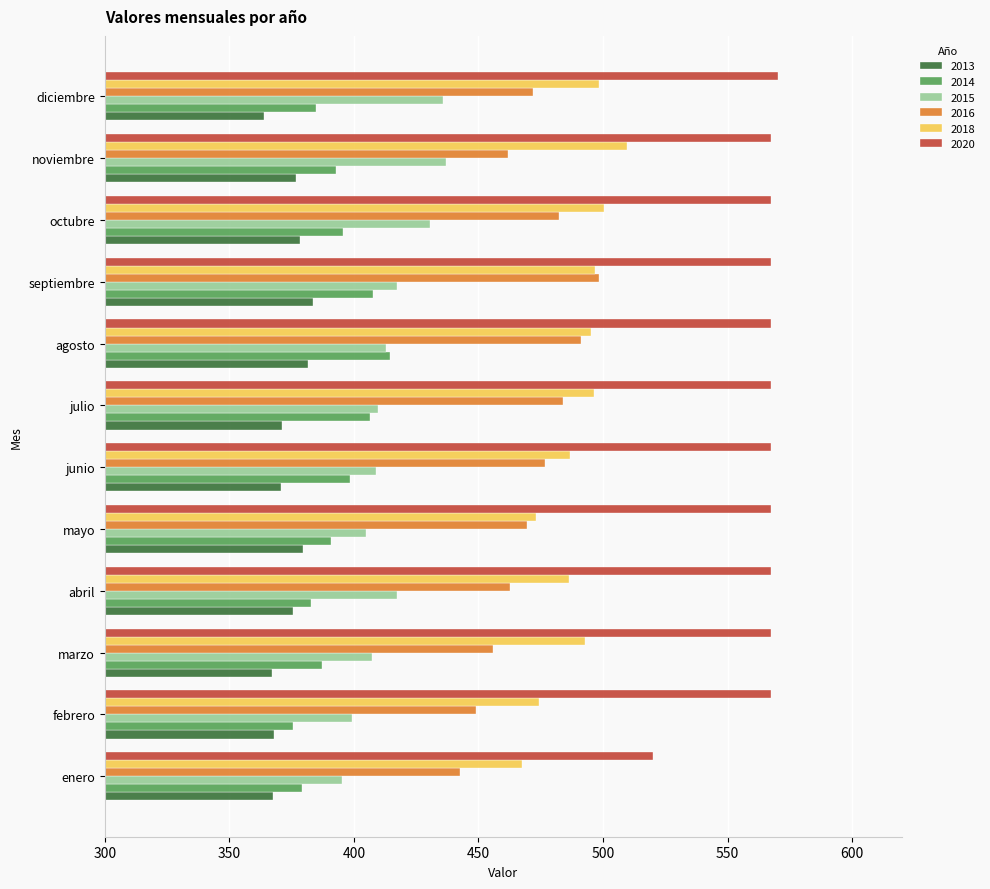

What is the maximum value shown in the chart?

570.2